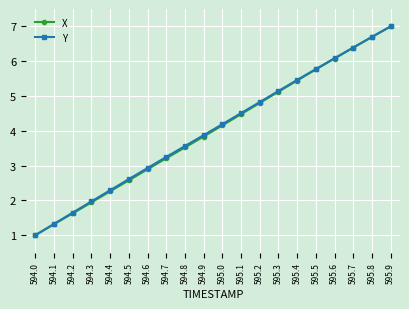

At how many categories does at least one series exceed 6?

4